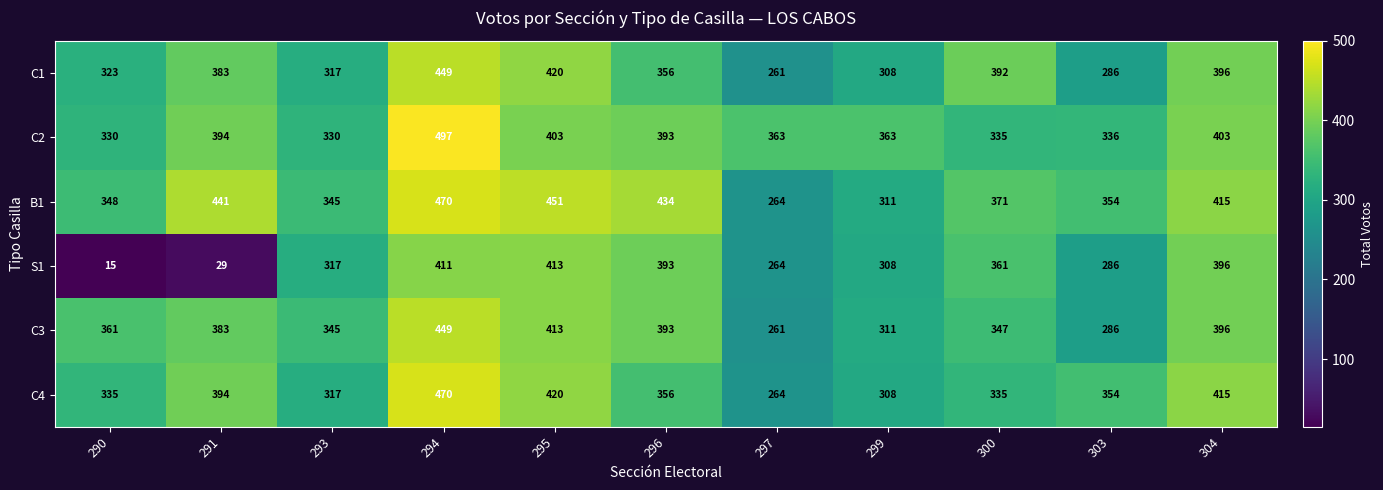

Rank the categories by B1 value from highest to lowest.

294, 295, 291, 296, 304, 300, 303, 290, 293, 299, 297